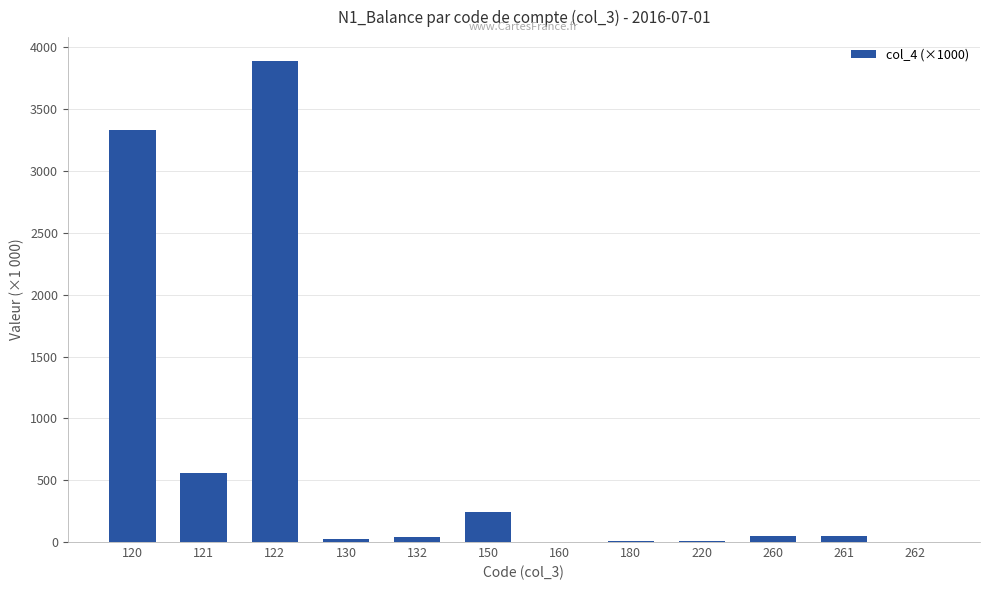

What is the greatest value displayed?

3888.3